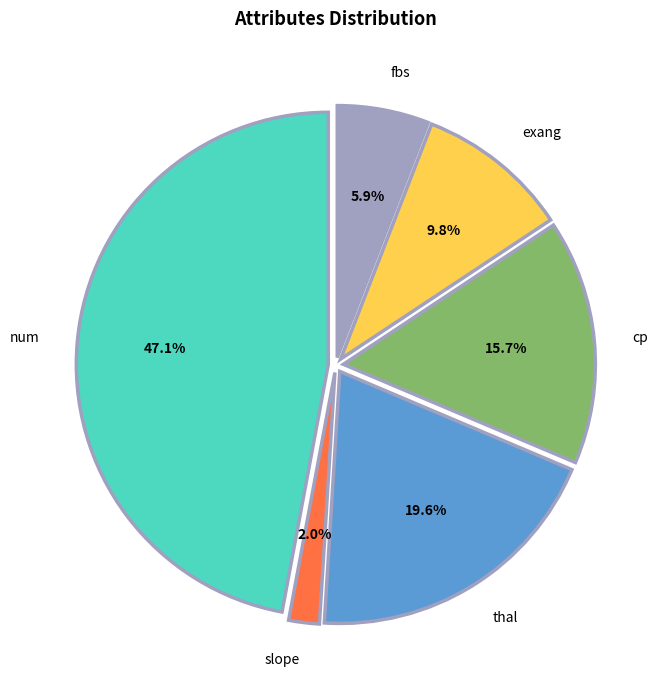

What percentage is the thal slice, to the nearest percent?

20%